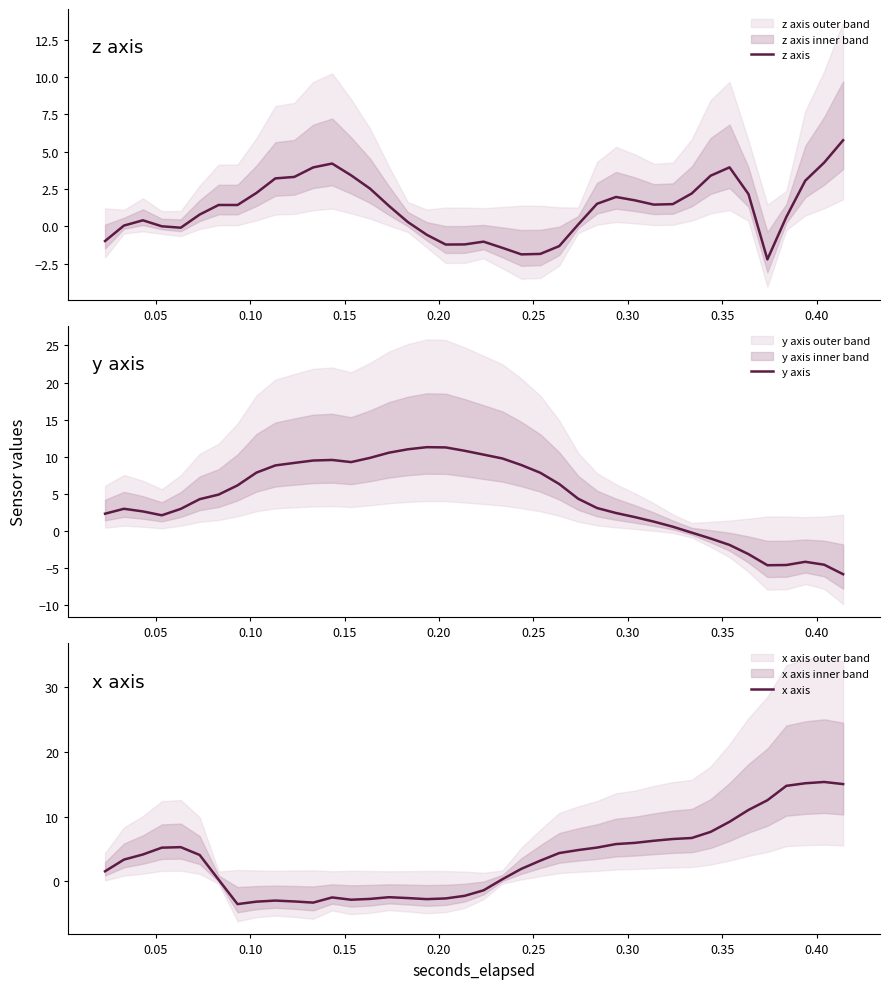

What is the sum of all x axis values?

136.1